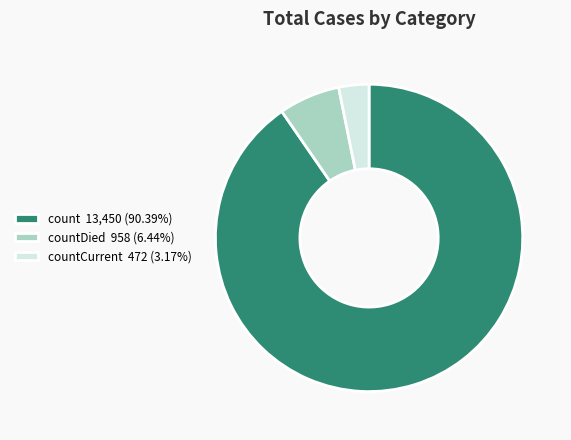

Is there any slice that represents more than half of the pie?

Yes